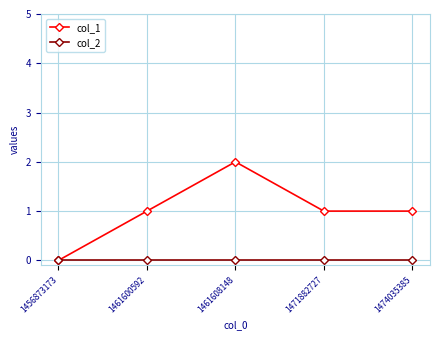

What is the total value across all series at 1461600592?

1